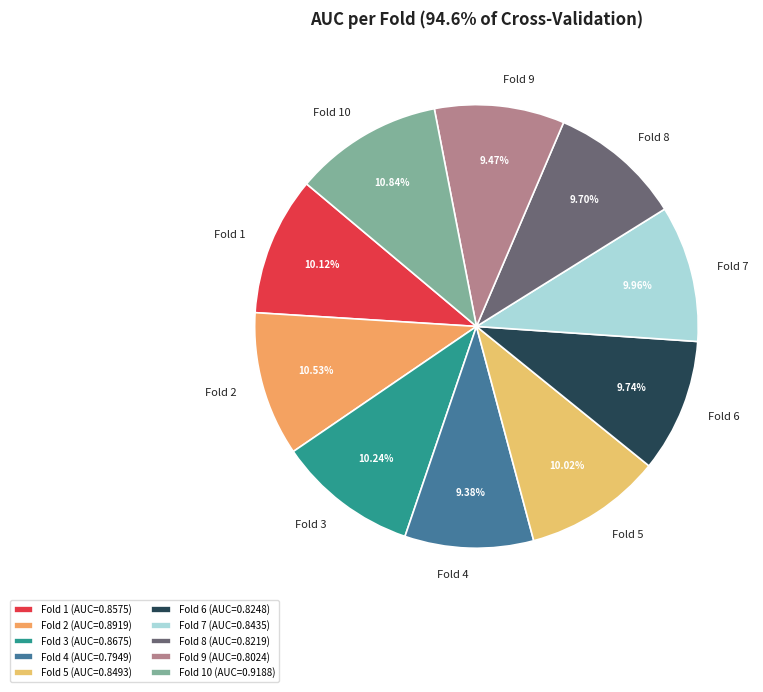

What percentage is the Fold 7 slice, to the nearest percent?

10%